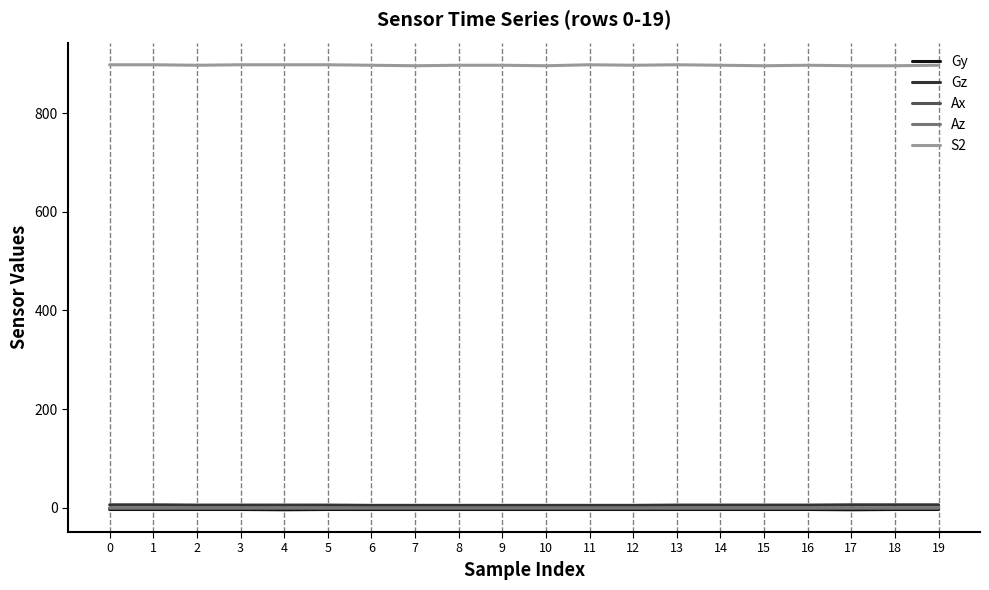

True or false: Gy has a value of -3.4 at 5.

True